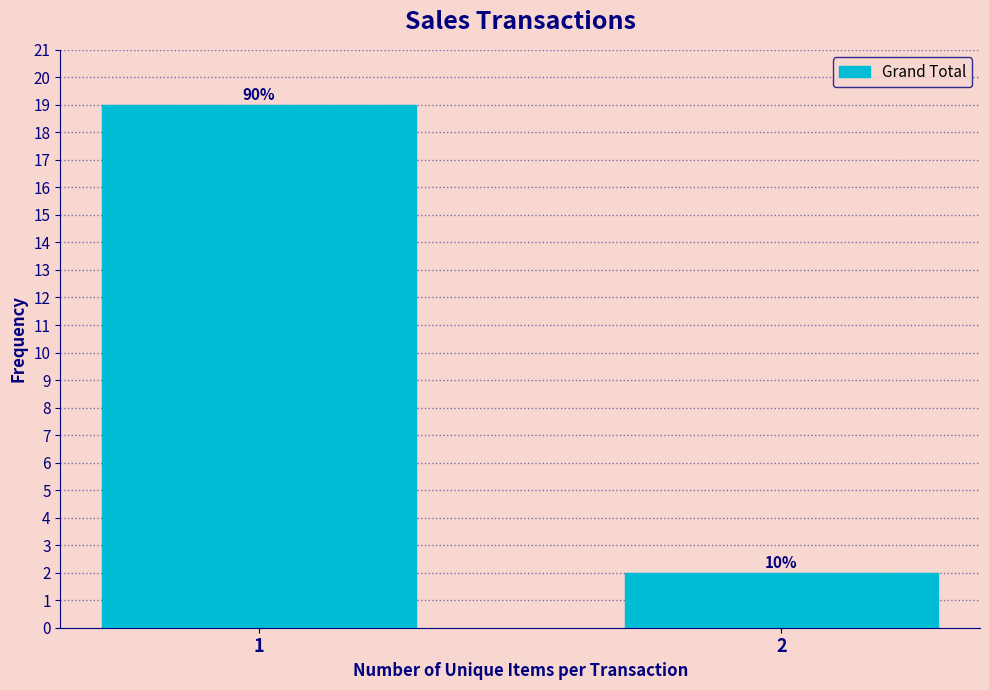

Does the chart contain any negative values?

No